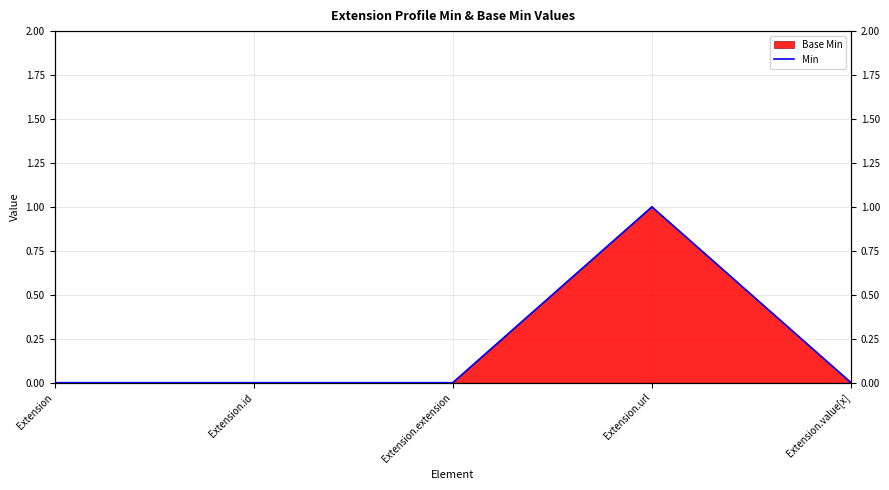

List the labels in order of value, largest first.

Extension.url, Extension, Extension.id, Extension.extension, Extension.value[x]